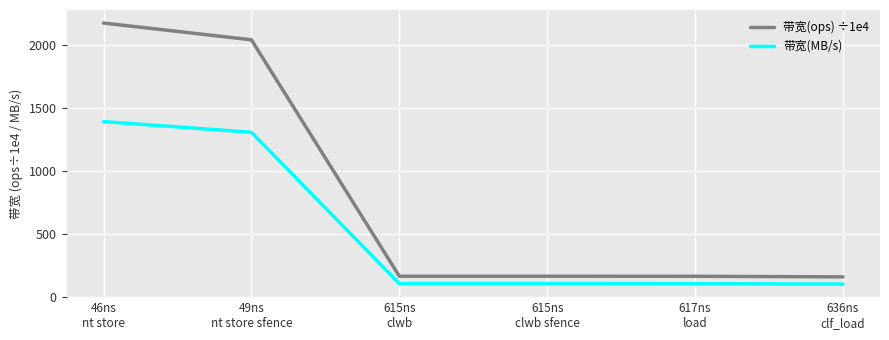

Does the chart have visible grid lines?

Yes